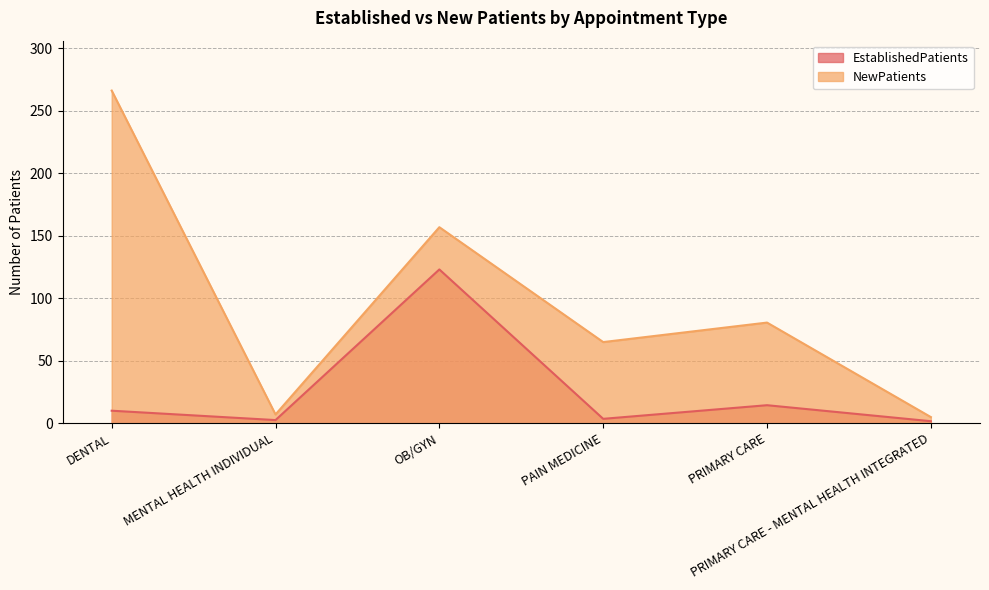

Reading left to right, extract all data points from this chart.

EstablishedPatients: DENTAL=10.0	MENTAL HEALTH INDIVIDUAL=2.5	OB/GYN=123.0	PAIN MEDICINE=3.5	PRIMARY CARE=14.4	PRIMARY CARE - MENTAL HEALTH INTEGRATED=1.6
NewPatients: DENTAL=266.1	MENTAL HEALTH INDIVIDUAL=7.0	OB/GYN=156.8	PAIN MEDICINE=64.9	PRIMARY CARE=80.5	PRIMARY CARE - MENTAL HEALTH INTEGRATED=4.9